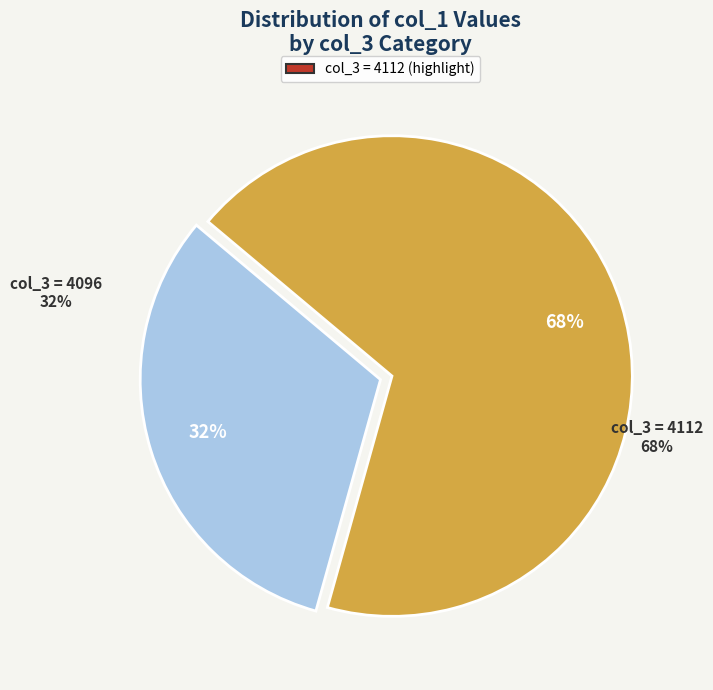

How many slices are in this pie chart?

2